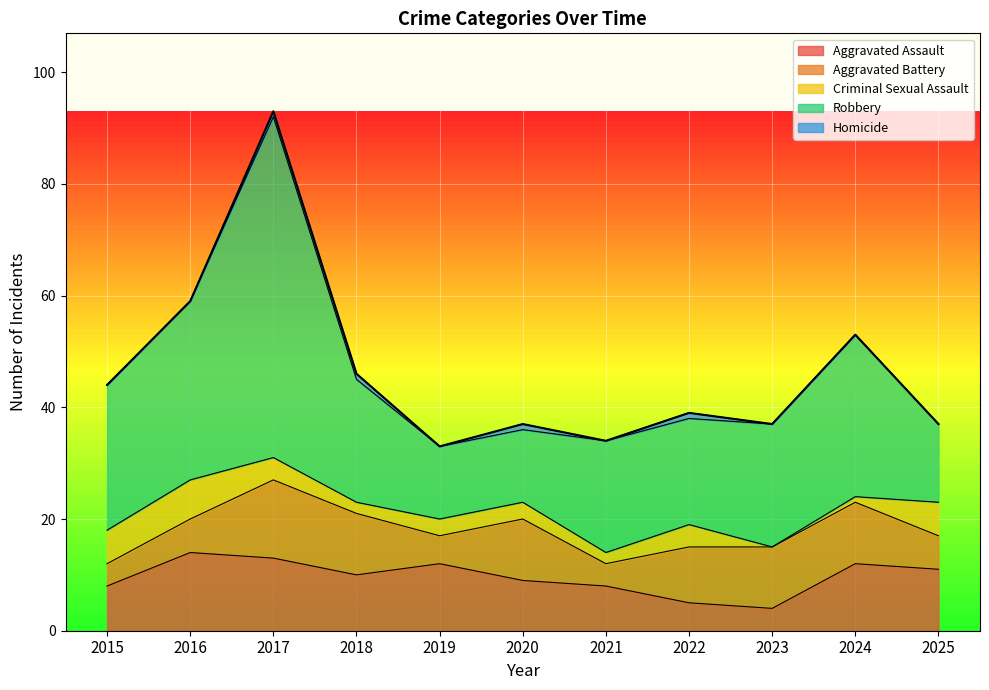

How many categories are shown in the chart?

11